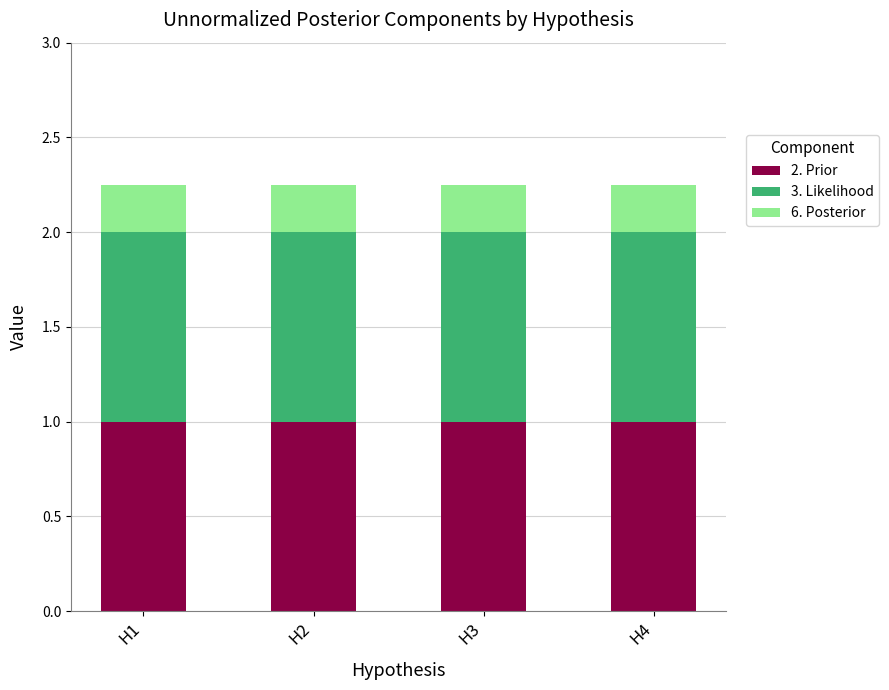

What is the average value of the 2. Prior series?

1.0